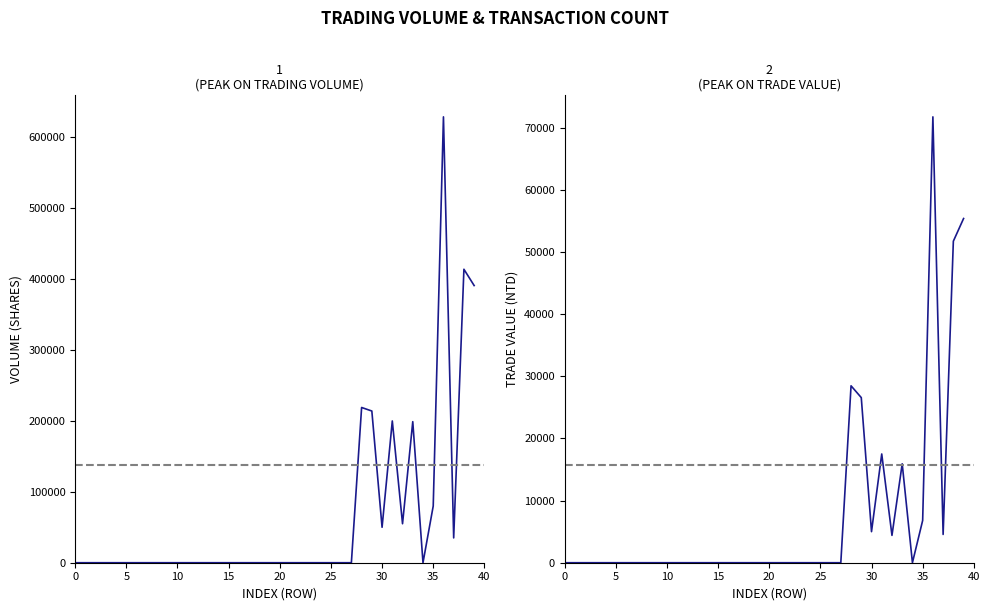

Which series has the largest total across all categories?

col_1